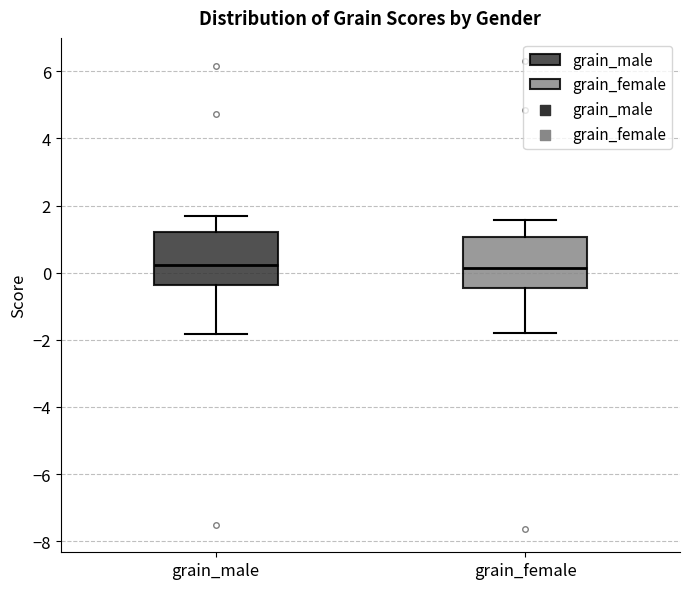

Reading left to right, read every box against the y-axis: the position of its median line, the range the box covers, and the ends of its whiskers. The values are not printed on the chart, so give them approximately, as read against the axis.

grain_male: median 0.2, box -0.4 to 1.2, whiskers -1.8 to 1.6
grain_female: median 0.2, box -0.4 to 1.0, whiskers -1.8 to 1.6